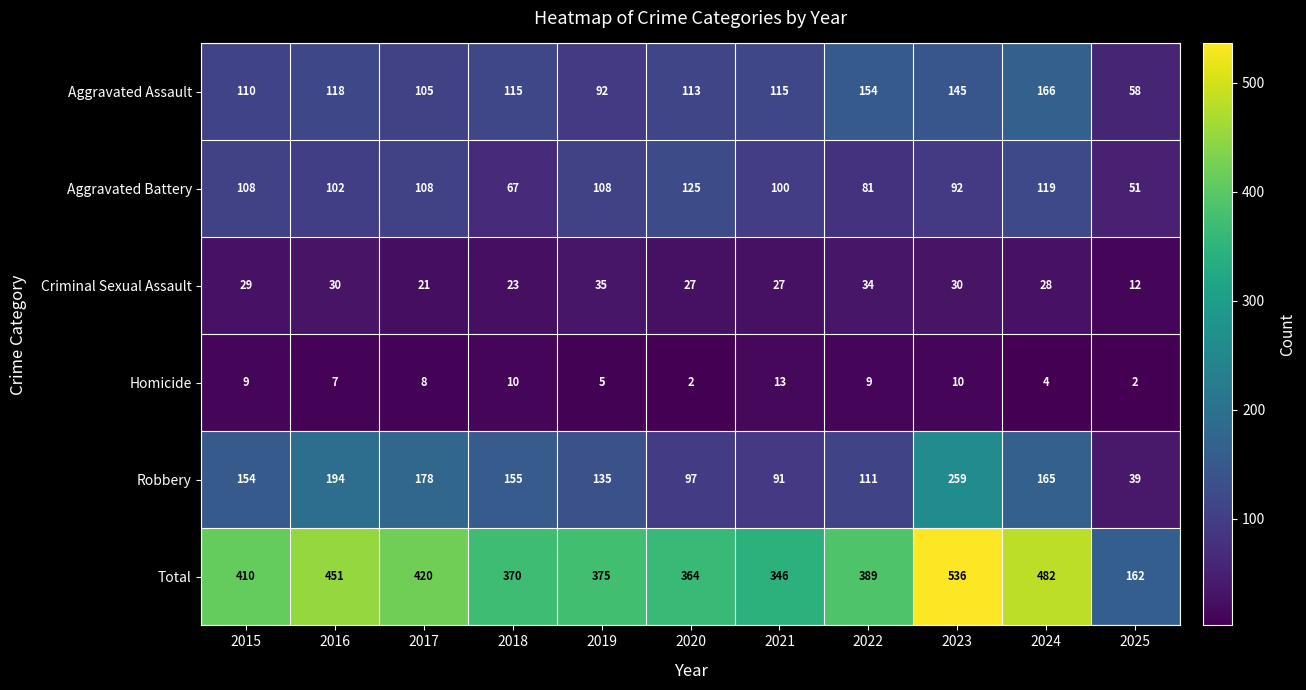

What is the average value of the Aggravated Assault series?

117